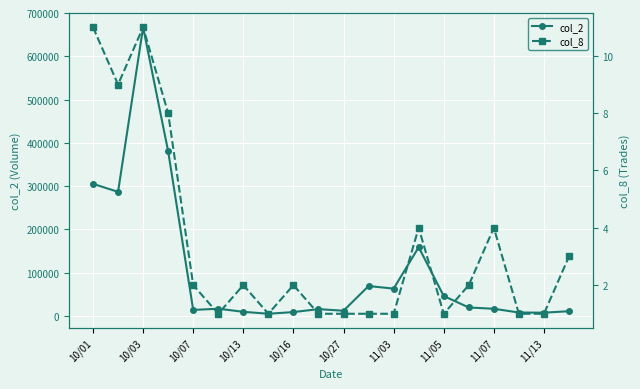

In col_2, how many points are higher than both neighbors (excluding endpoints)?

5